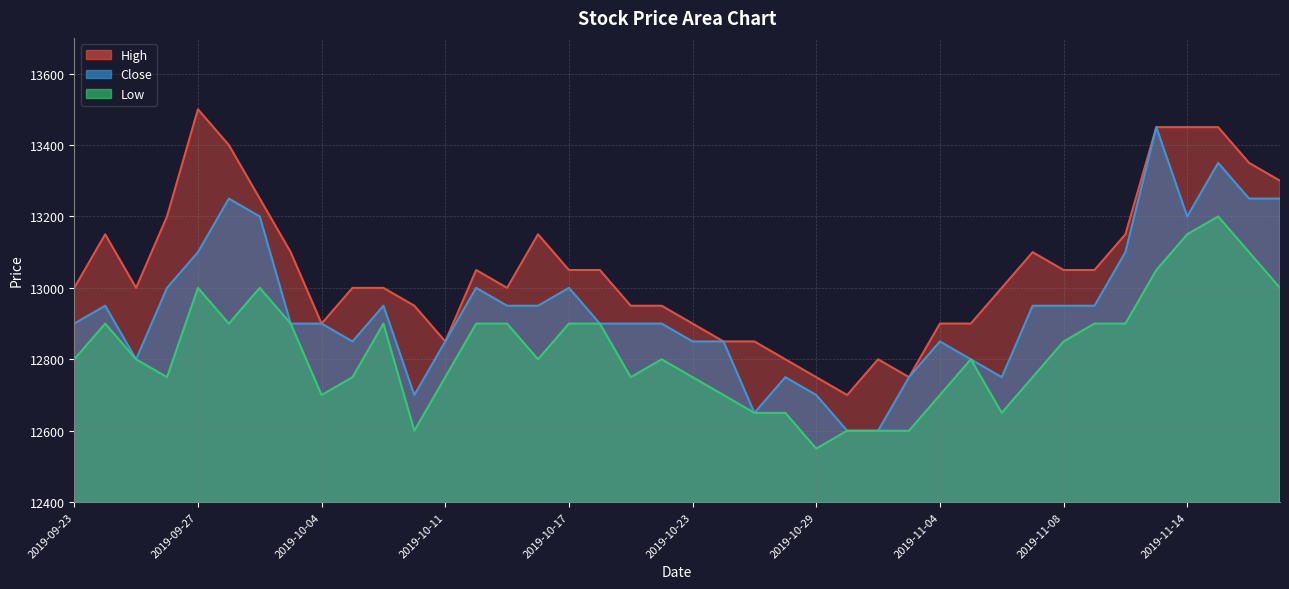

Which series changed the most between 2019-10-14 and 2019-11-15?

High